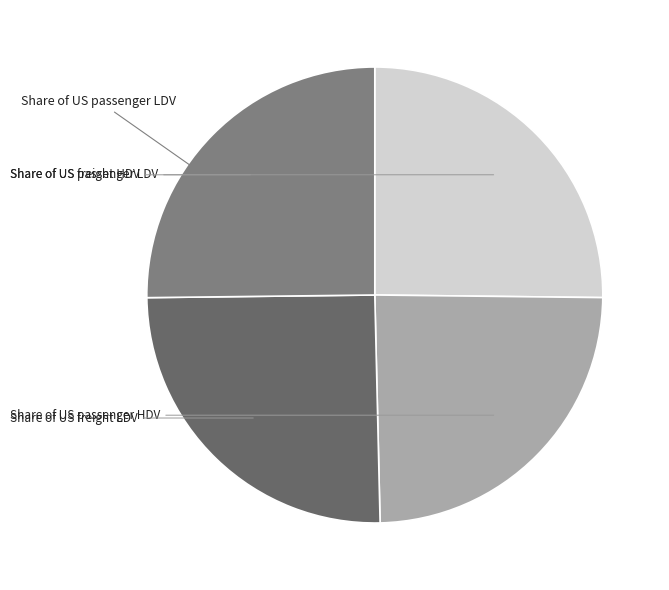

Which slice is the smallest?

Share of US passenger HDV